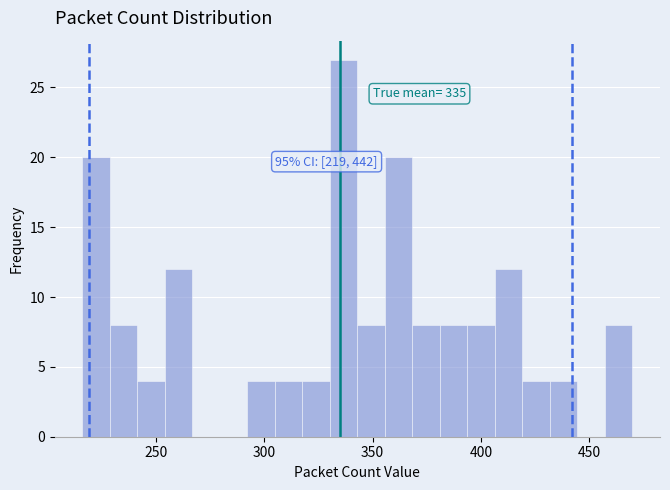

Around what value on the x-axis is the tallest bar? Give the approximate position of its centre, as read against the axis.

335